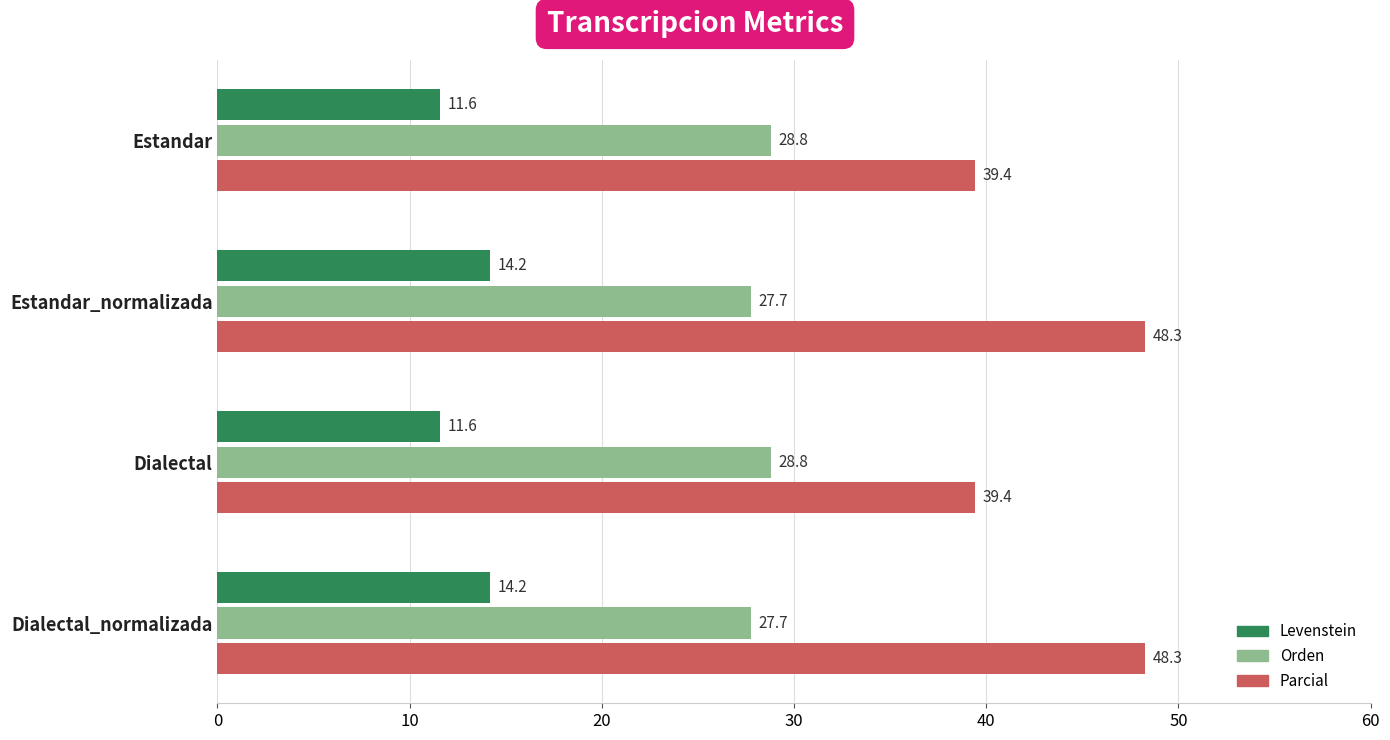

What is the average value of the Orden series?

28.3